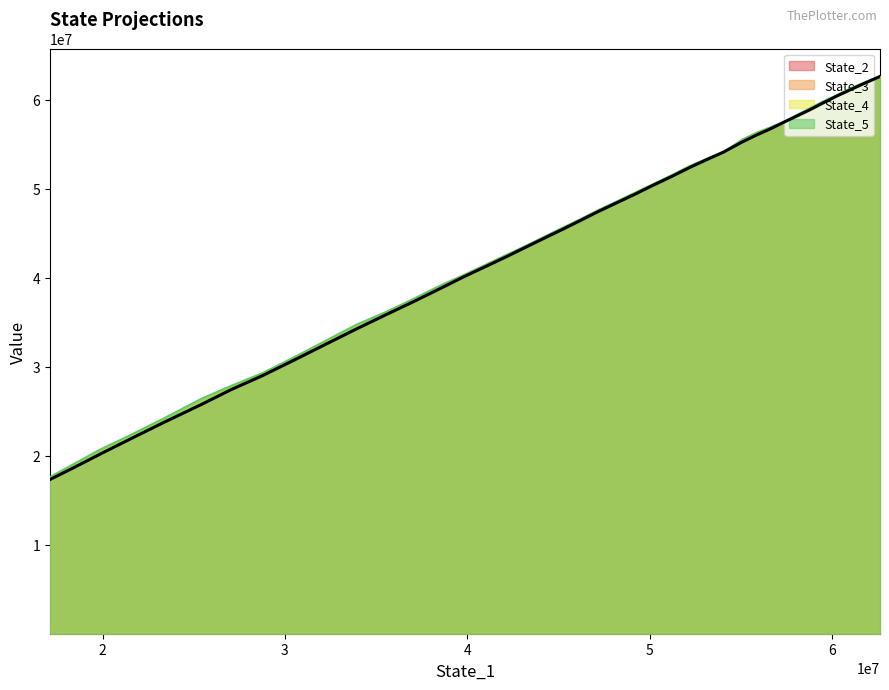

Is it true that State_3 equals 13542007.1 at 13?

False